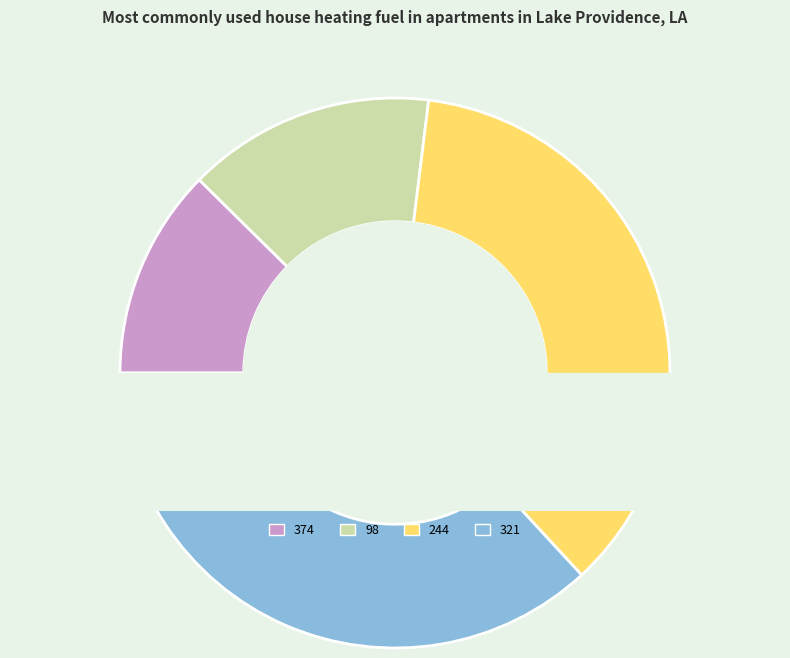

What is the change in value from 374 to 98?

+28